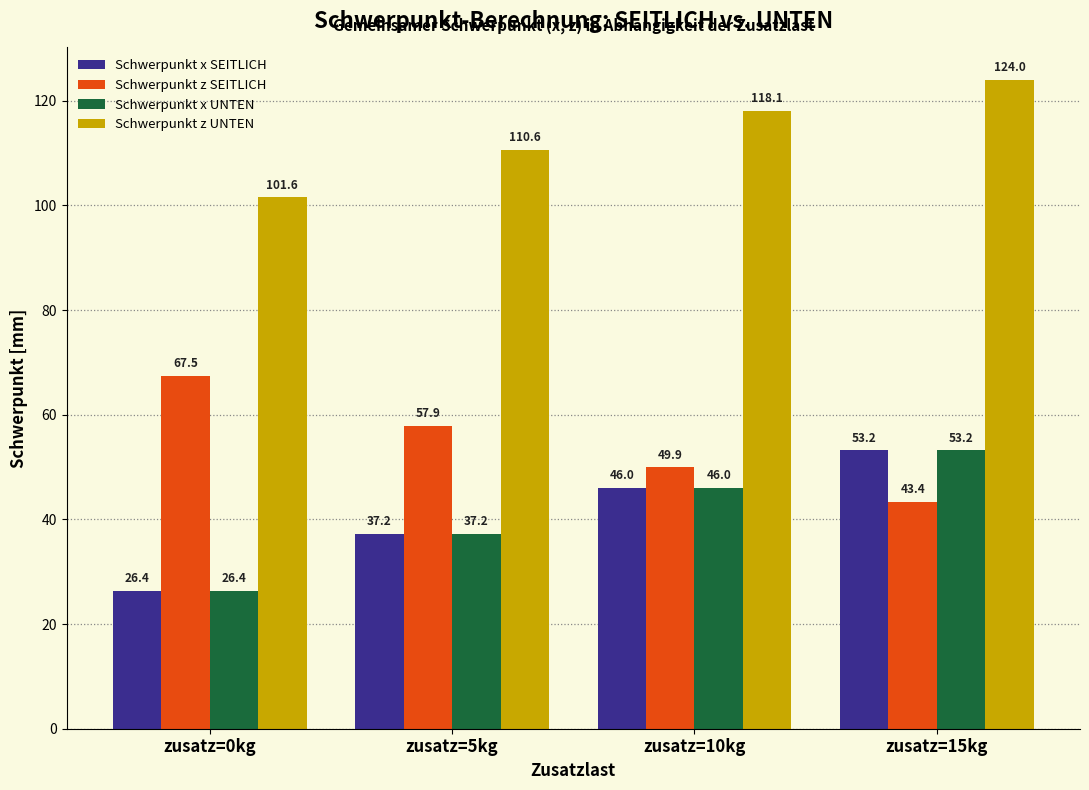

Which series has the largest total across all categories?

Schwerpunkt z UNTEN